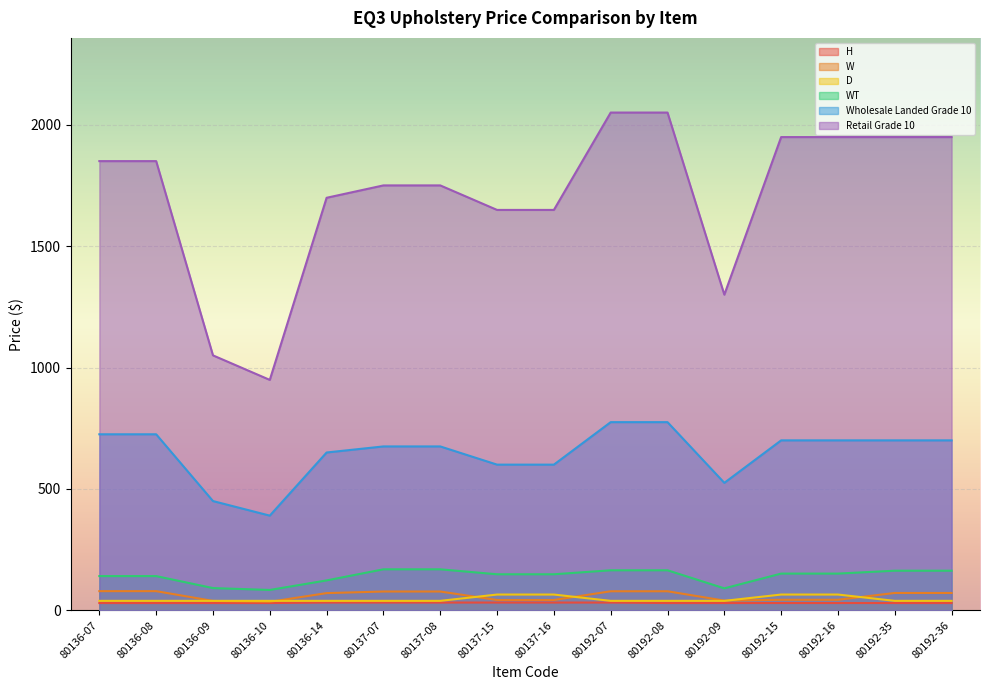

The Retail Grade 10 series shows 2156.7 at 80137-16. True or false?

False